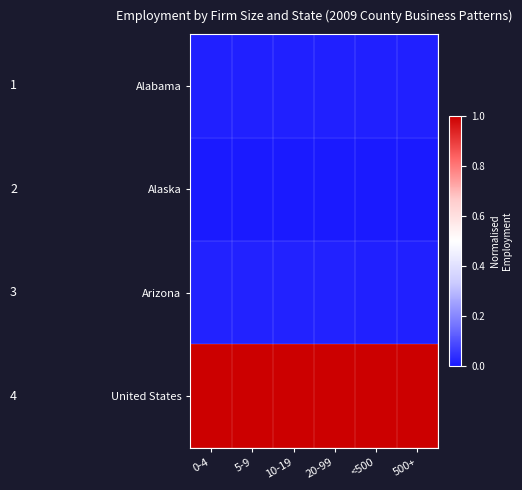

What is the spread (max minus min) of values at 500+?

1.0